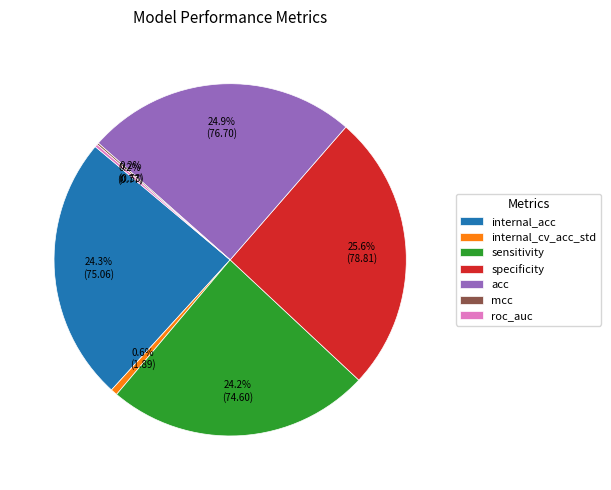

What portion of the pie excludes internal_cv_acc_std?

99.4%